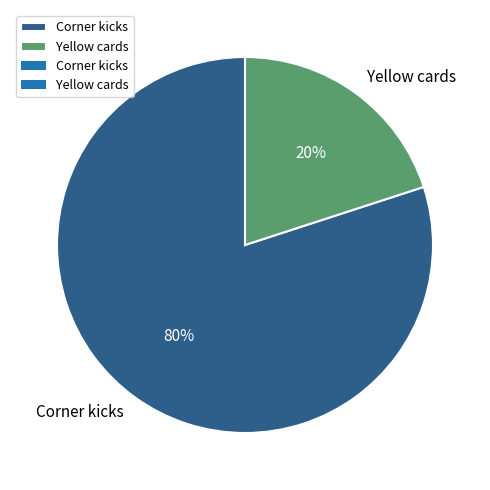

Rank the categories by value from highest to lowest.

Corner kicks, Yellow cards